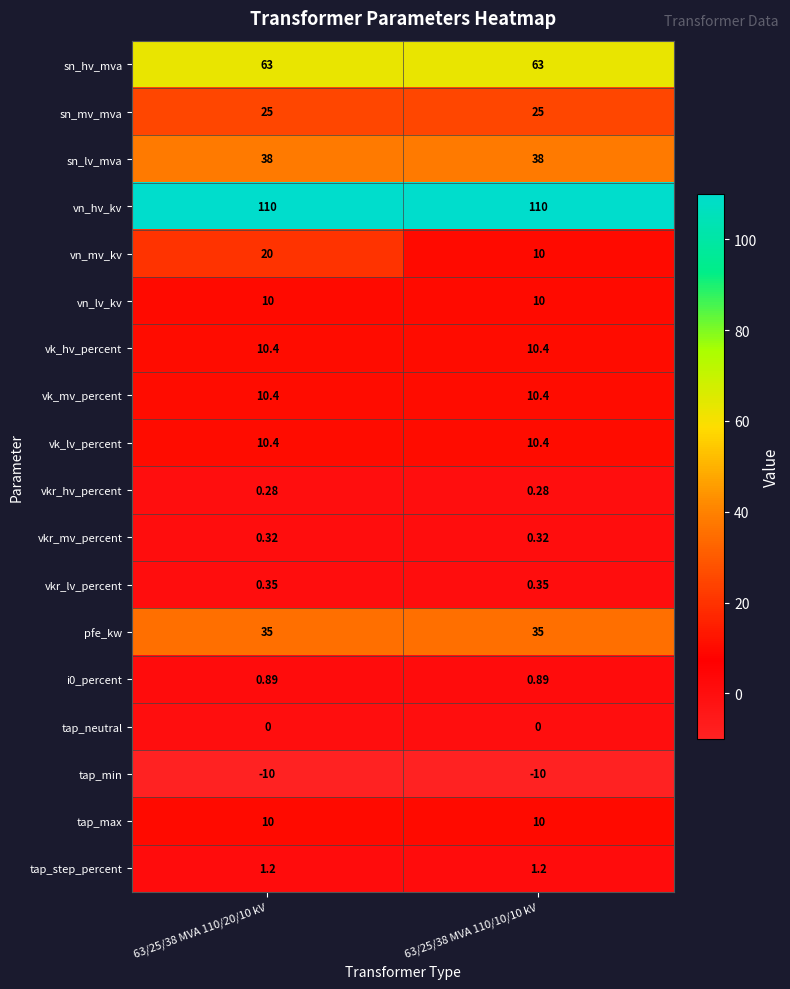

What is the spread (max minus min) of values at 63/25/38 MVA 110/10/10 kV?

120.0